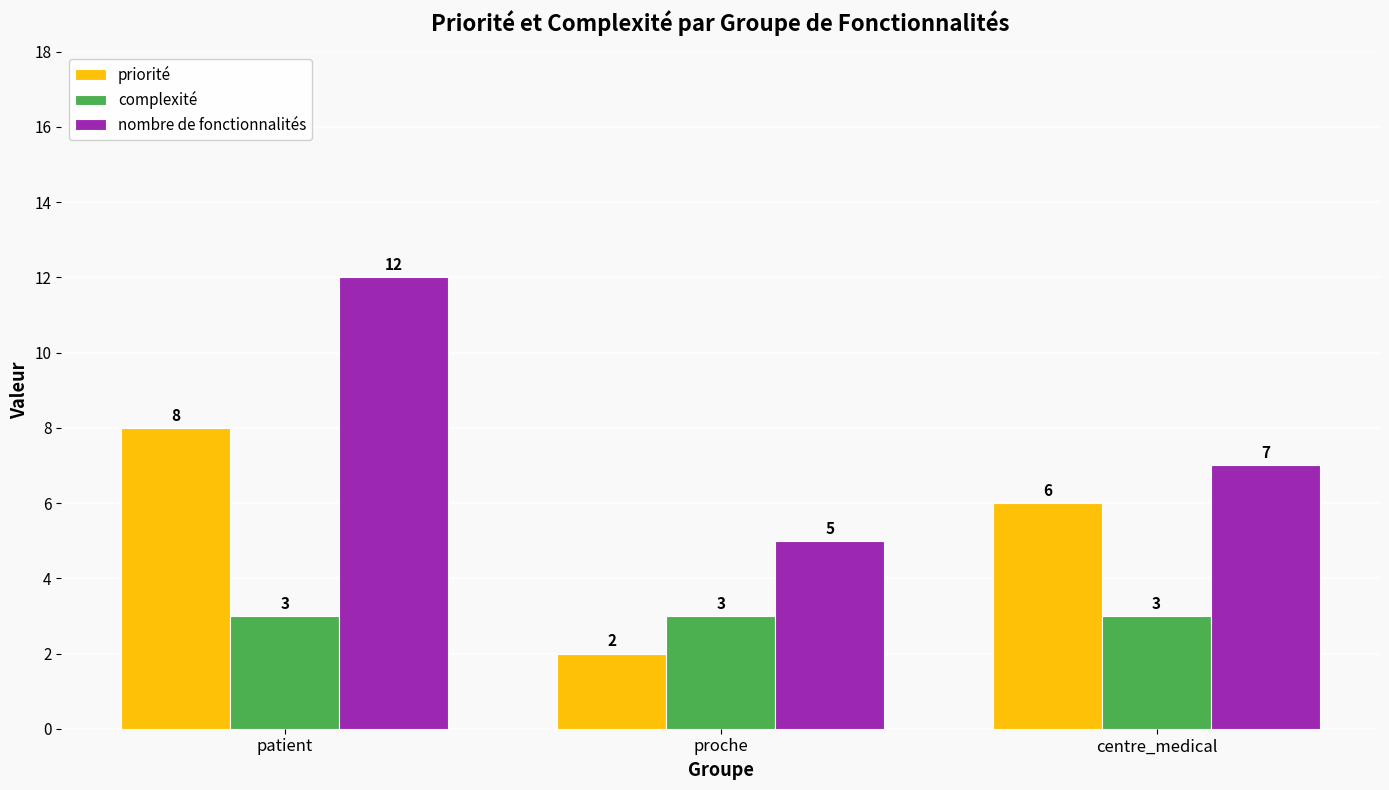

What is the approximate value of priorité at patient?

8